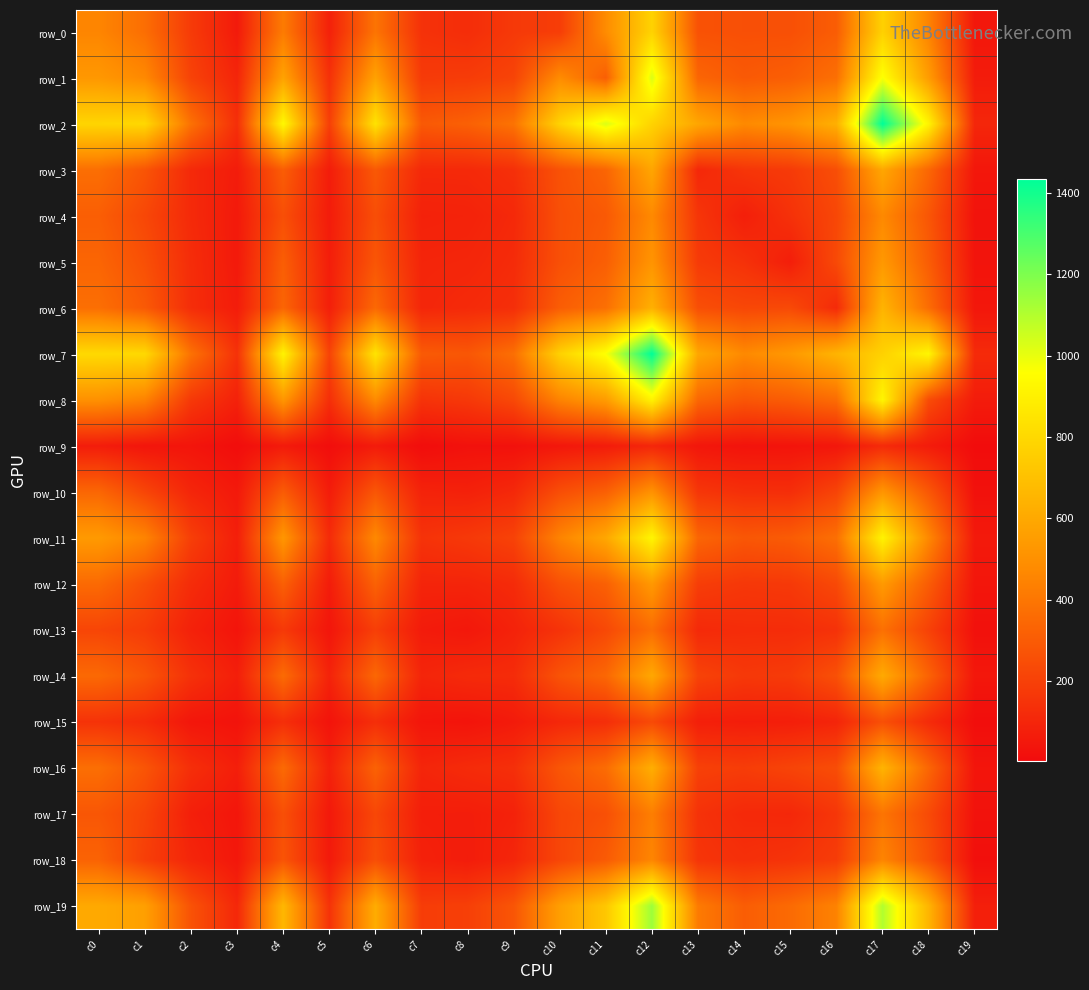

What is the difference between the maximum and minimum values in the row_10 series?

496